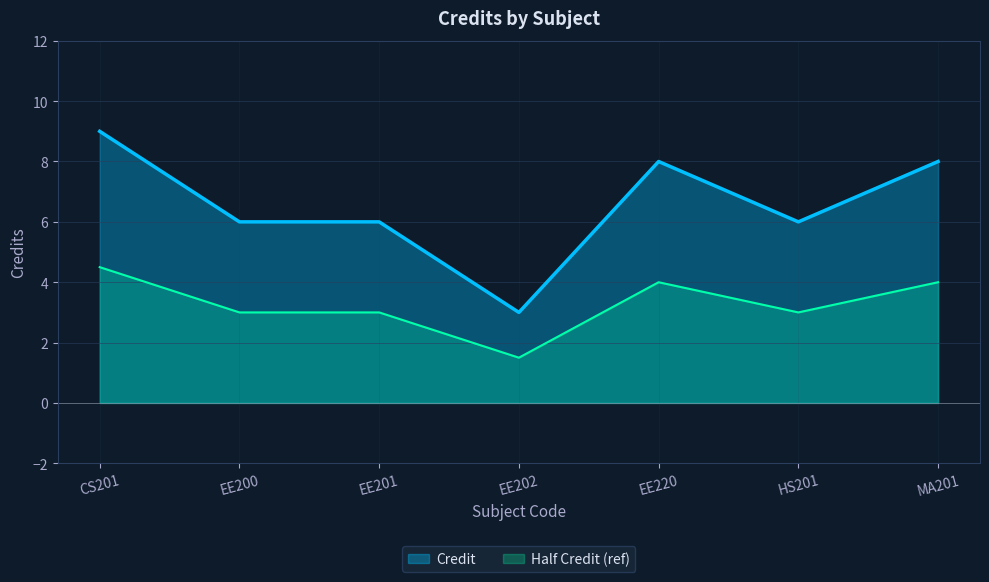

The chart shows a value of 13 at EE220. True or false?

False